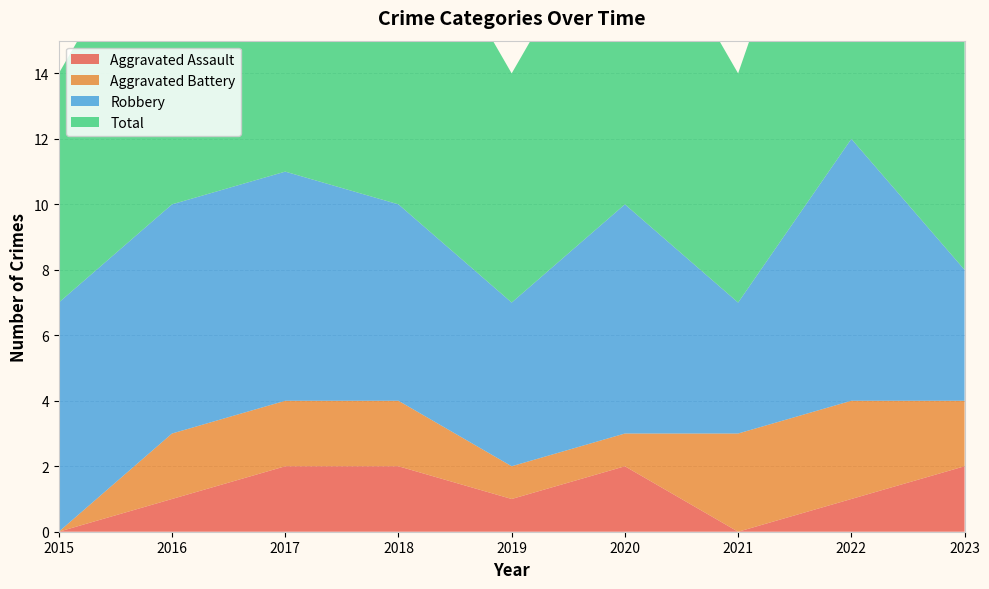

Reading left to right, what are all the values shown in this chart?

Aggravated Assault: 2015=0	2016=1	2017=2	2018=2	2019=1	2020=2	2021=0	2022=1	2023=2
Aggravated Battery: 2015=0	2016=2	2017=2	2018=2	2019=1	2020=1	2021=3	2022=3	2023=2
Robbery: 2015=7	2016=7	2017=7	2018=6	2019=5	2020=7	2021=4	2022=8	2023=4
Total: 2015=7	2016=10	2017=11	2018=10	2019=7	2020=10	2021=7	2022=12	2023=8